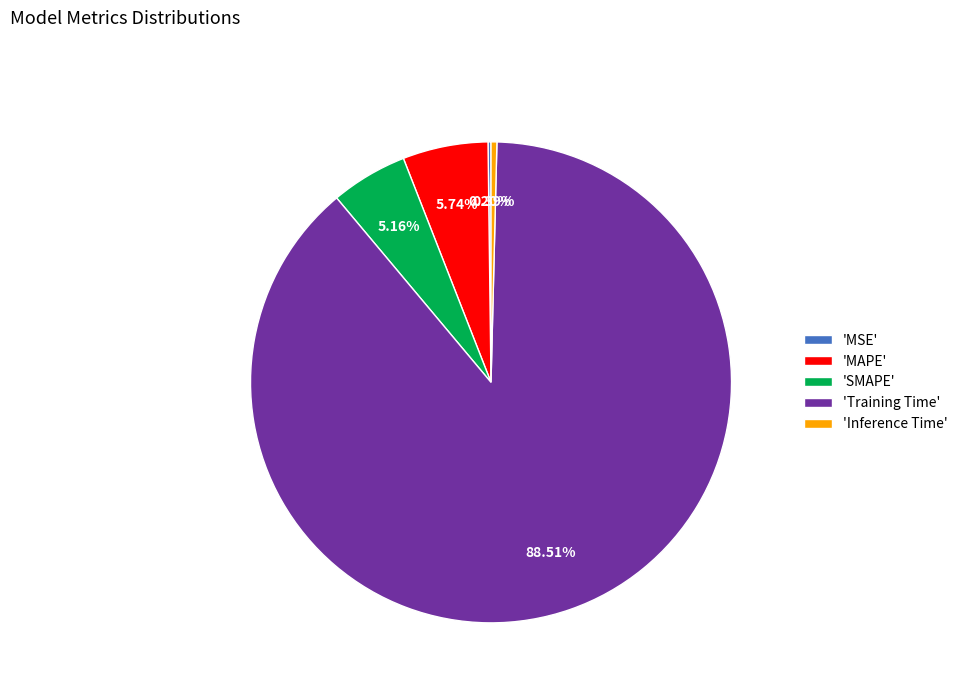

Is the sum of 'SMAPE' and 'MAPE' greater than half?

No